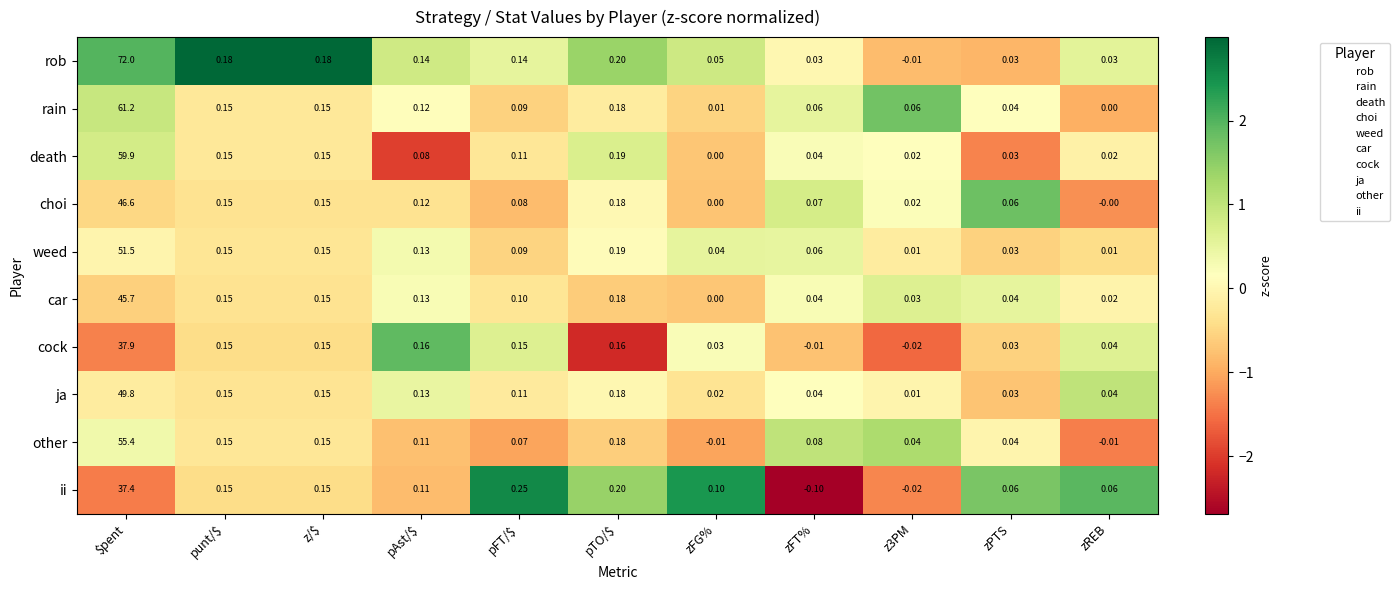

Where does the cock series first go above 0?

$pent